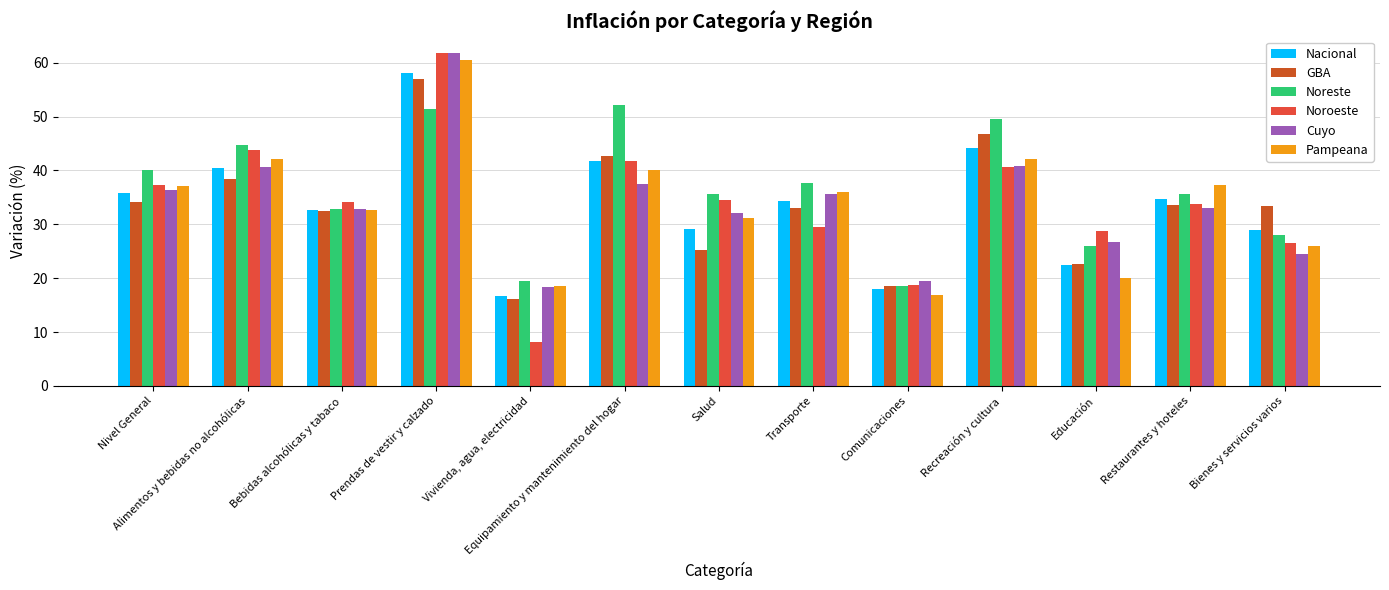

Where does the Noroeste series first go above 34?

Nivel General